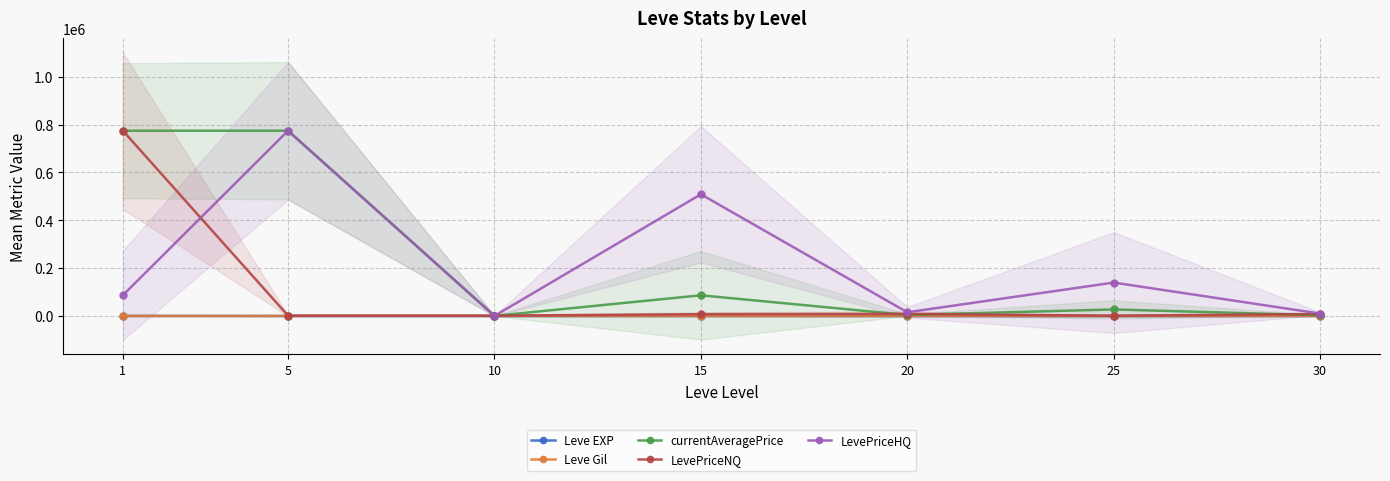

Reading left to right, list all the values displayed in this chart.

Leve EXP: 468.5	2.3	5.3	14.2	16.3	31.8	45.5
Leve Gil: 163.5	528.3	576.7	323.3	628.3	391.7	322.5
currentAveragePrice: 774522.8	774522.8	643.7	86600.0	4462.3	27504.0	3257.0
LevePriceNQ: 774522.8	1614.0	1523.3	7768.7	8954.7	1127.2	8632.5
LevePriceHQ: 86918.2	774522.8	408.3	508854.7	15604.7	139796.5	10167.8